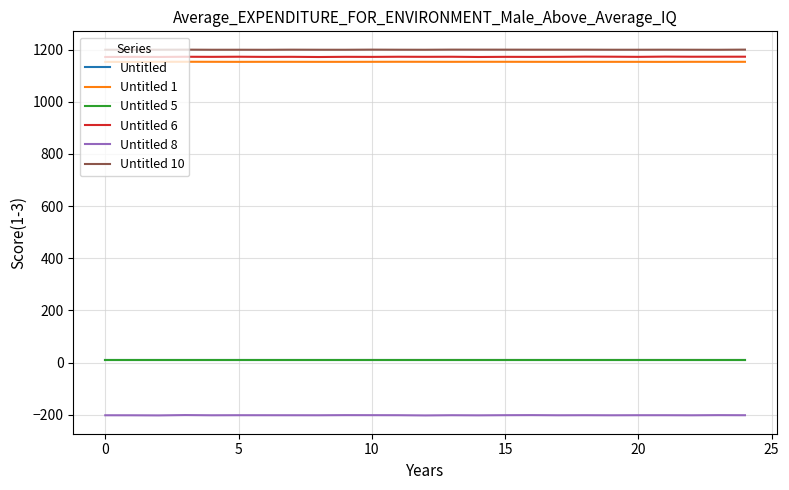

What is the maximum value shown in the chart?

1200.1